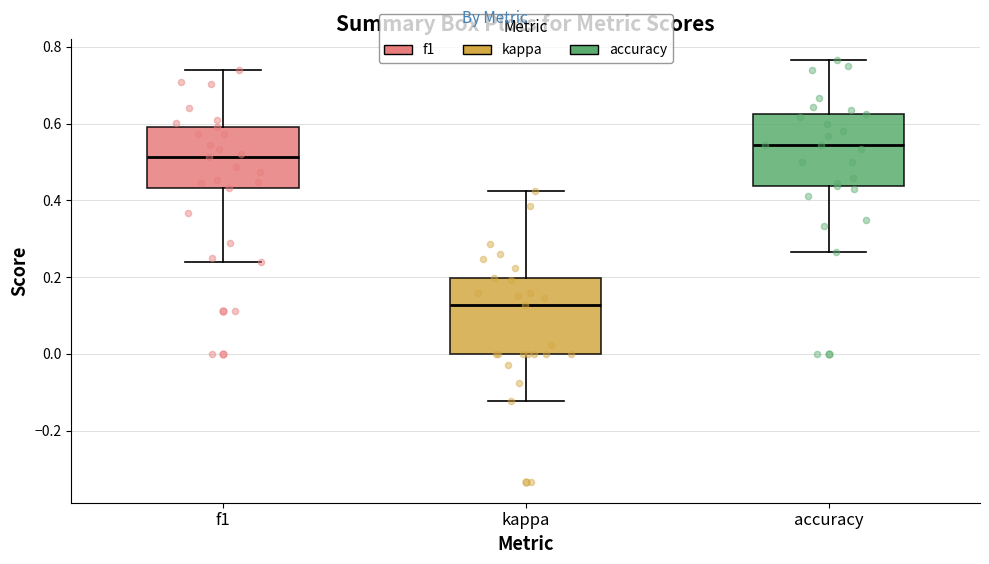

Which box has the highest median line?

accuracy